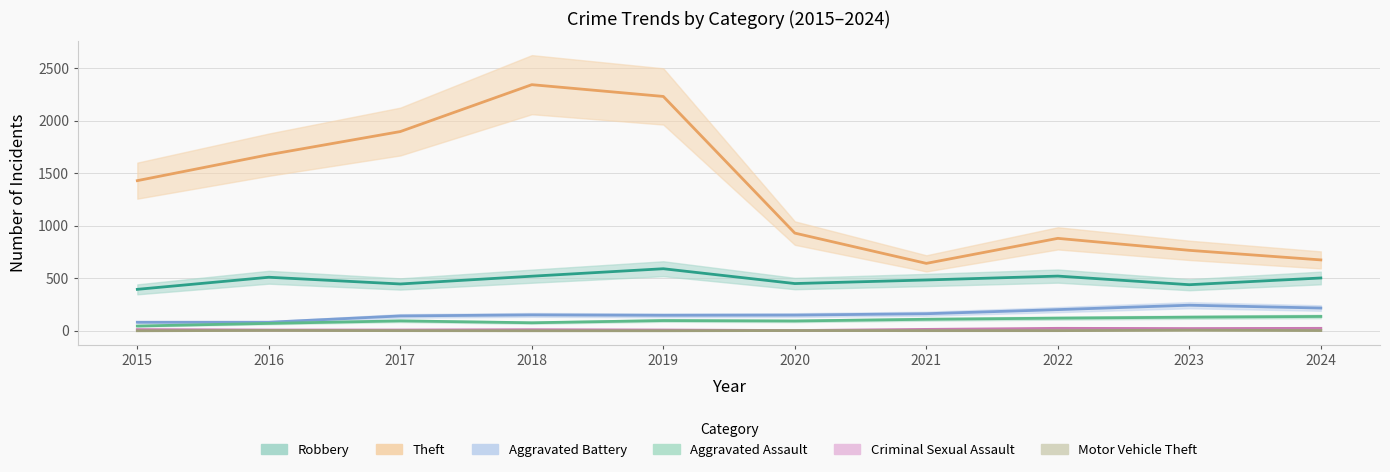

Between 2018 and 2016, which is larger?

2018